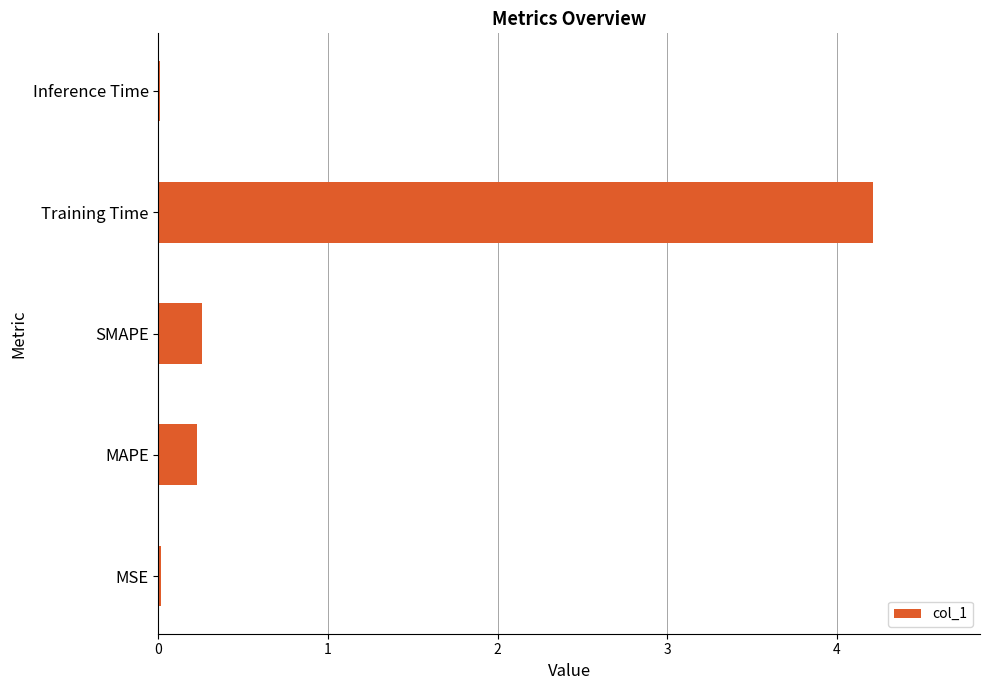

What is the maximum value shown in the chart?

4.2